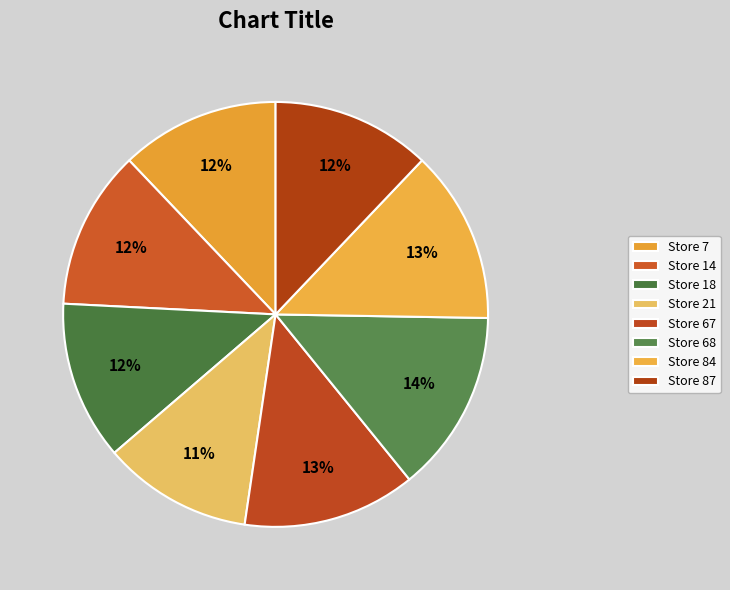

To the nearest percent, what is the difference between the largest and smallest slice percentages?

3%